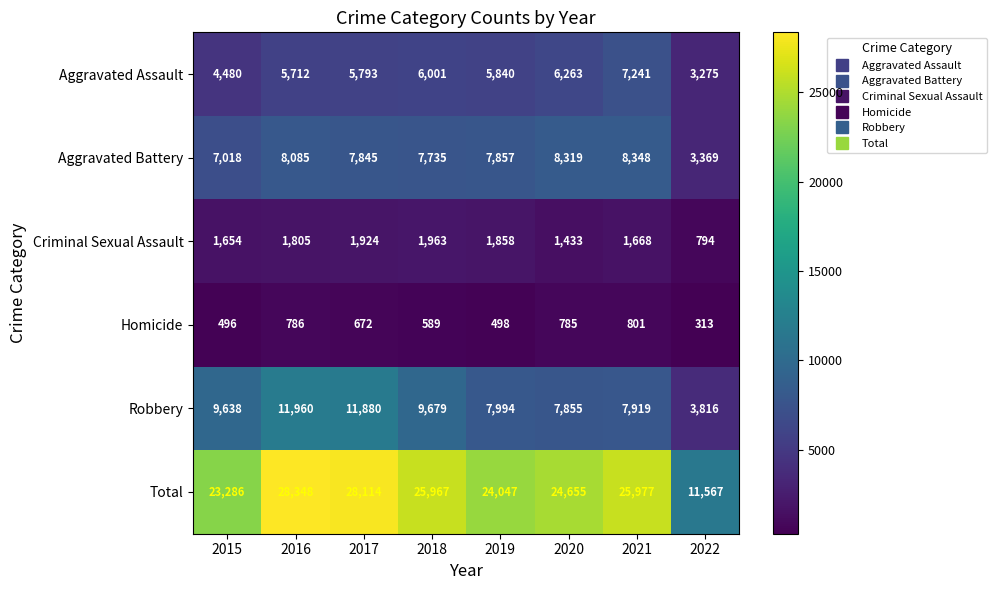

At 2019, list the series in order from smallest to largest.

Homicide, Criminal Sexual Assault, Aggravated Assault, Aggravated Battery, Robbery, Total